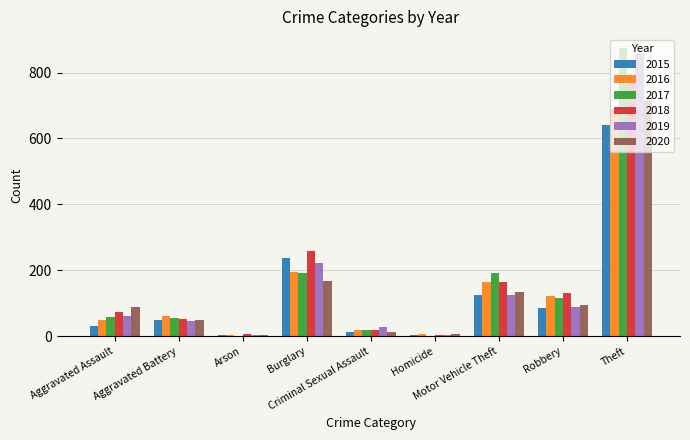

How many groups of bars are there?

9